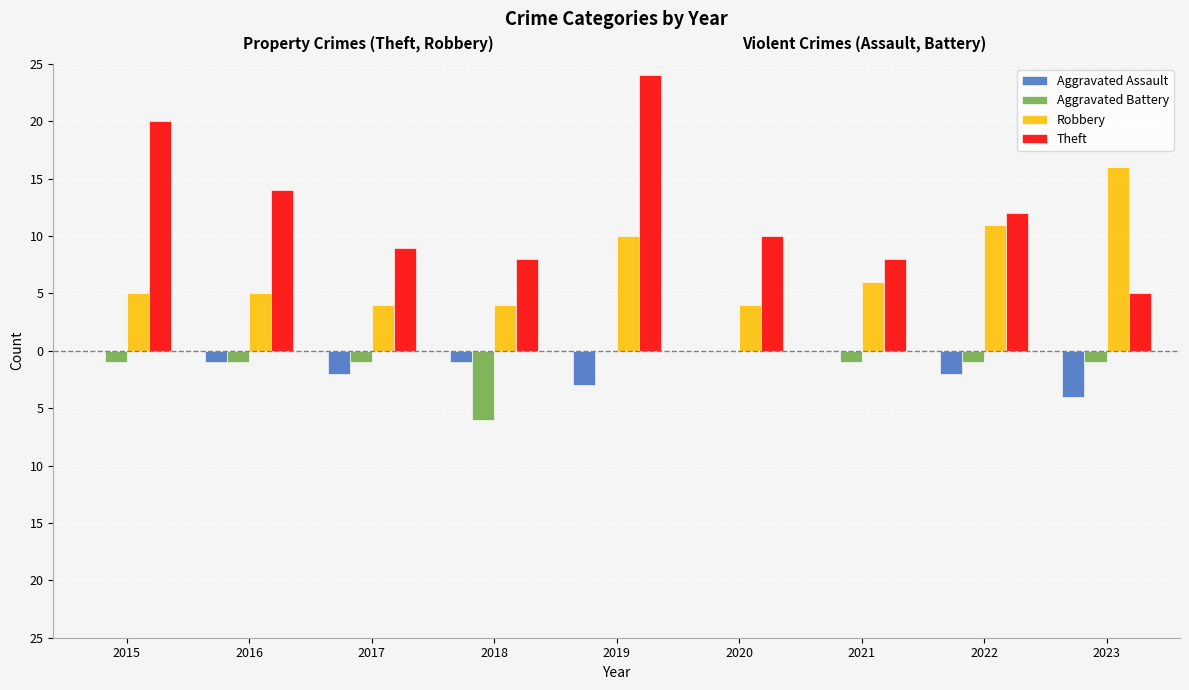

Which category has the lowest value across all series?

2018